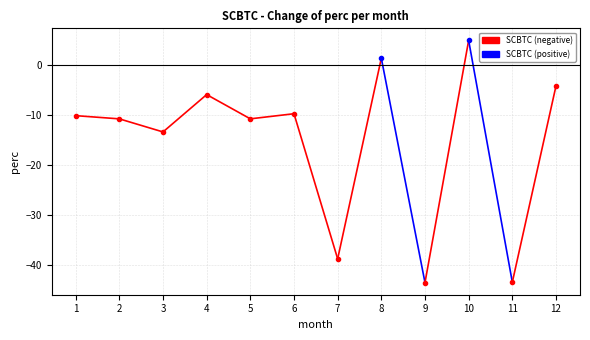

What value does the data have at 12?

-4.1